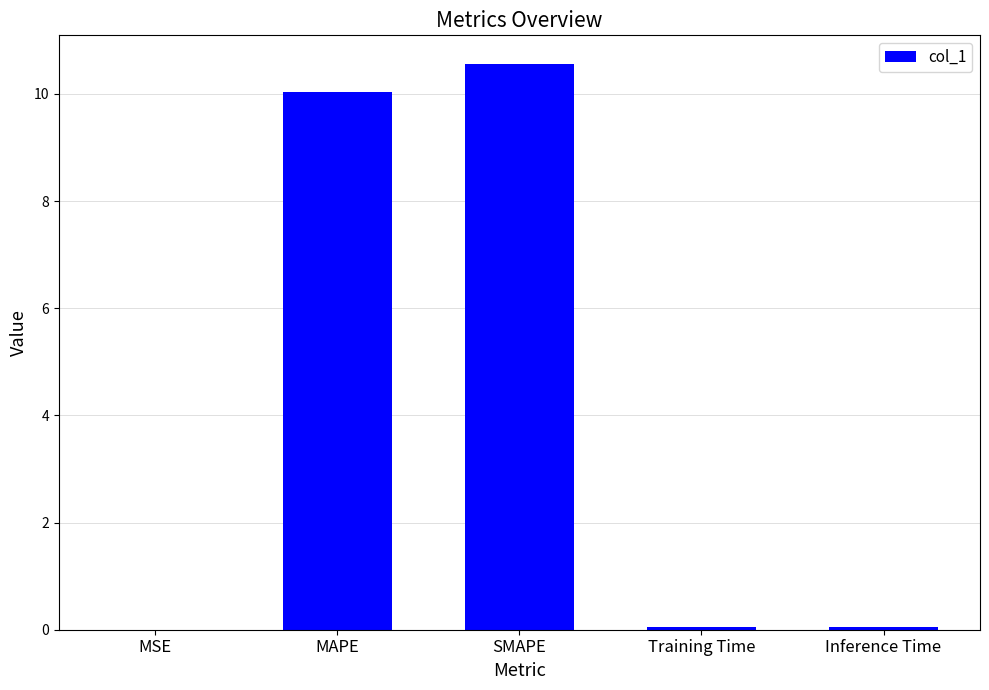

Which category has the highest value across all series?

SMAPE